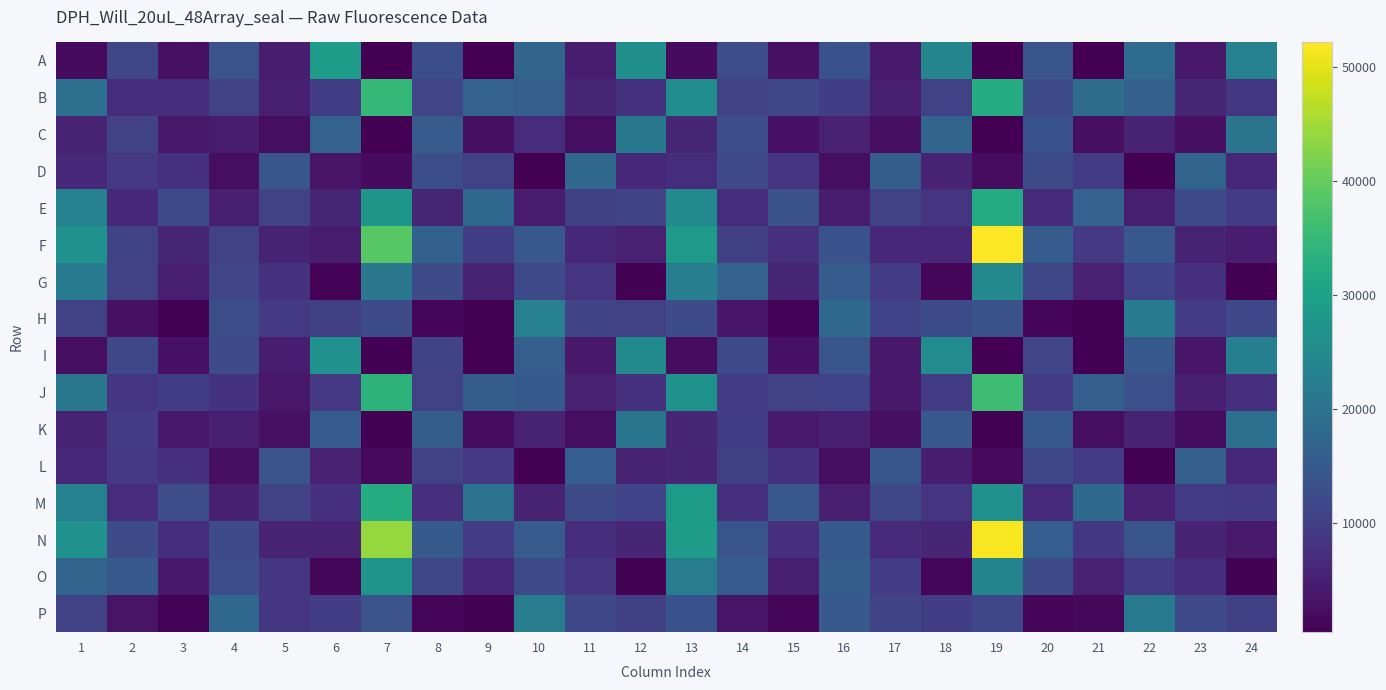

Which category has the lowest value in the C series?

19